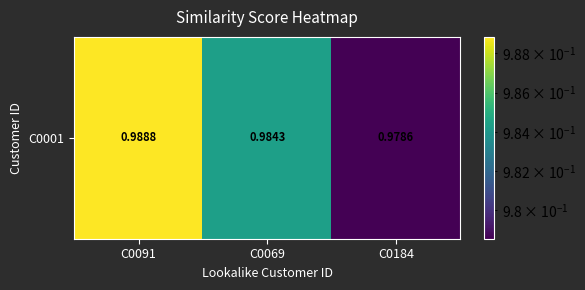

Which category has the highest value across all series?

C0091